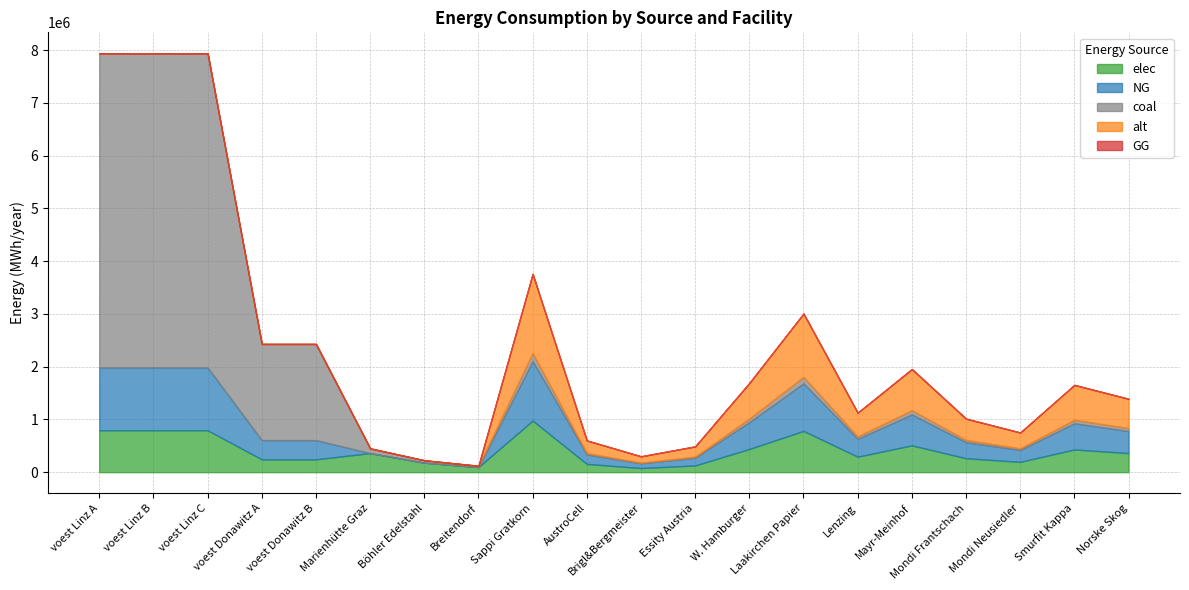

True or false: NG has more than 2 points higher than both neighbors.

True